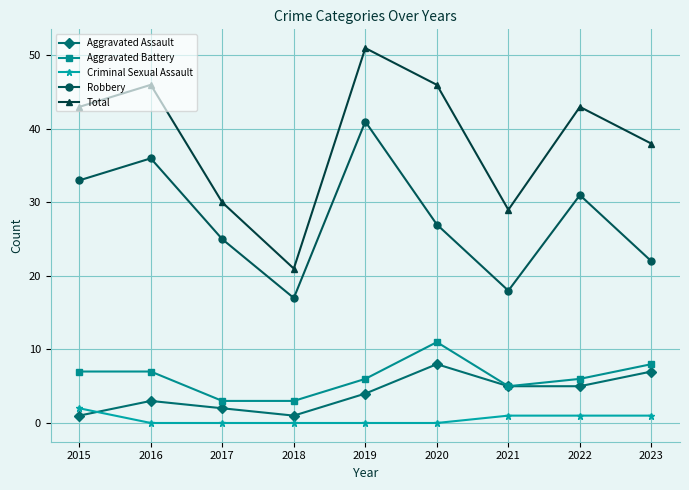

How many lines are shown in the chart?

5